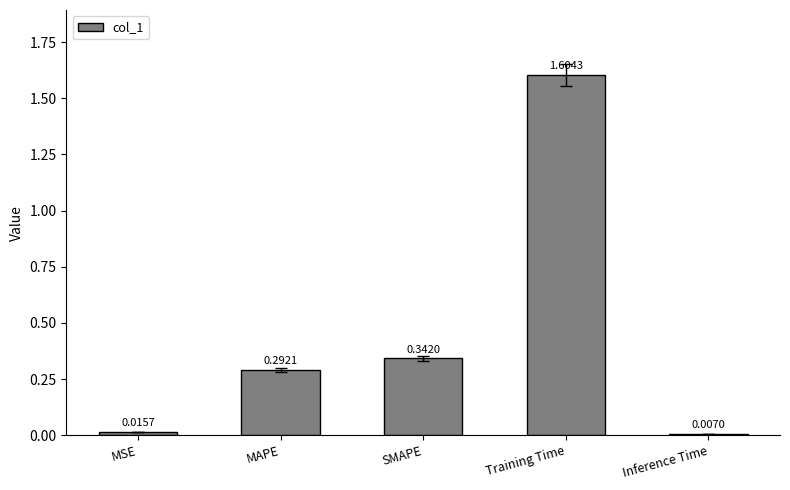

What is the maximum value shown in the chart?

1.6